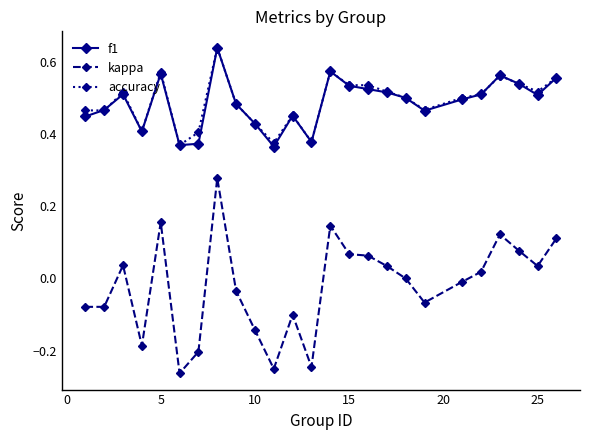

True or false: kappa and accuracy intersect in this chart.

False